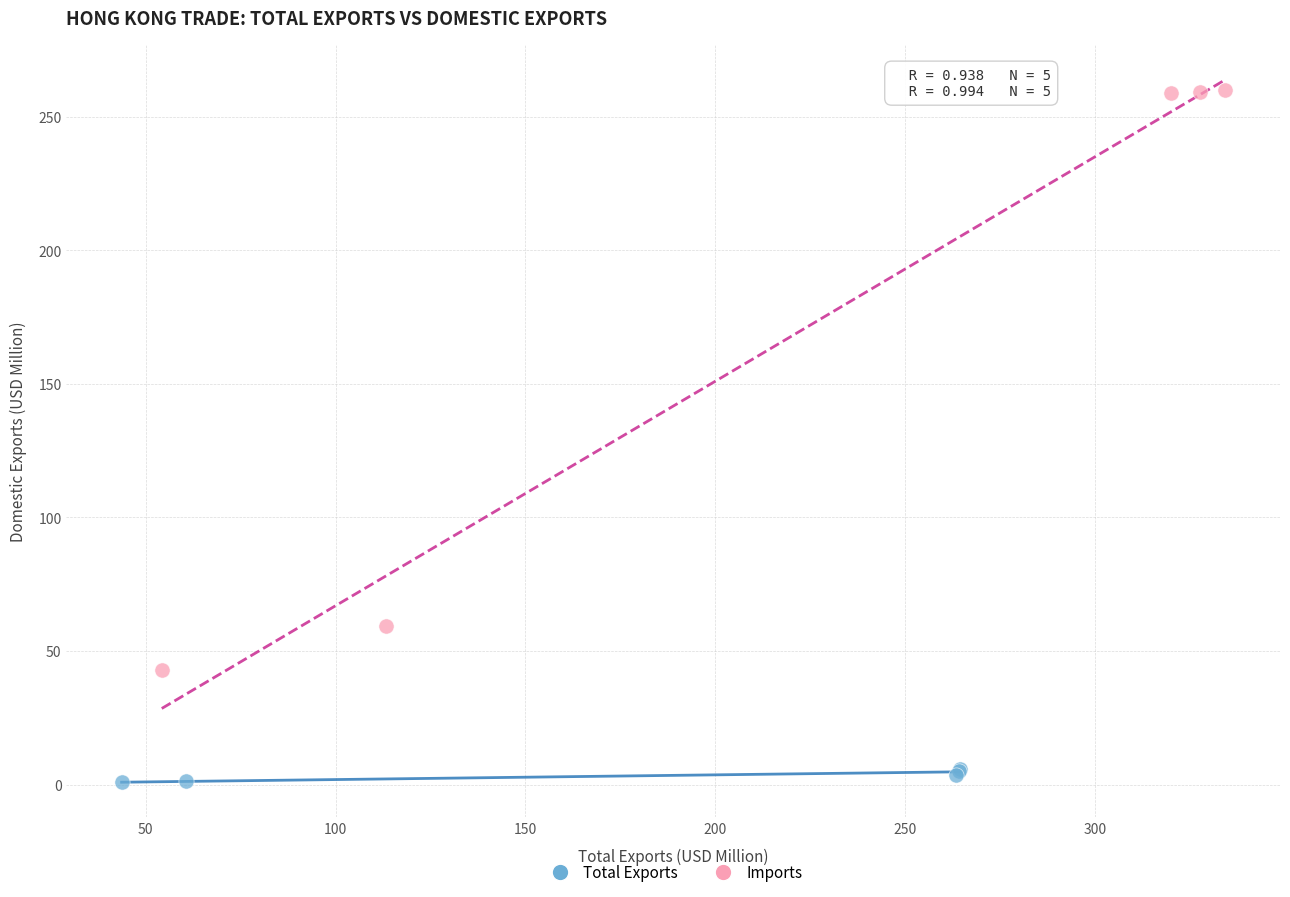

Which series has the widest spread of Y values?

Imports